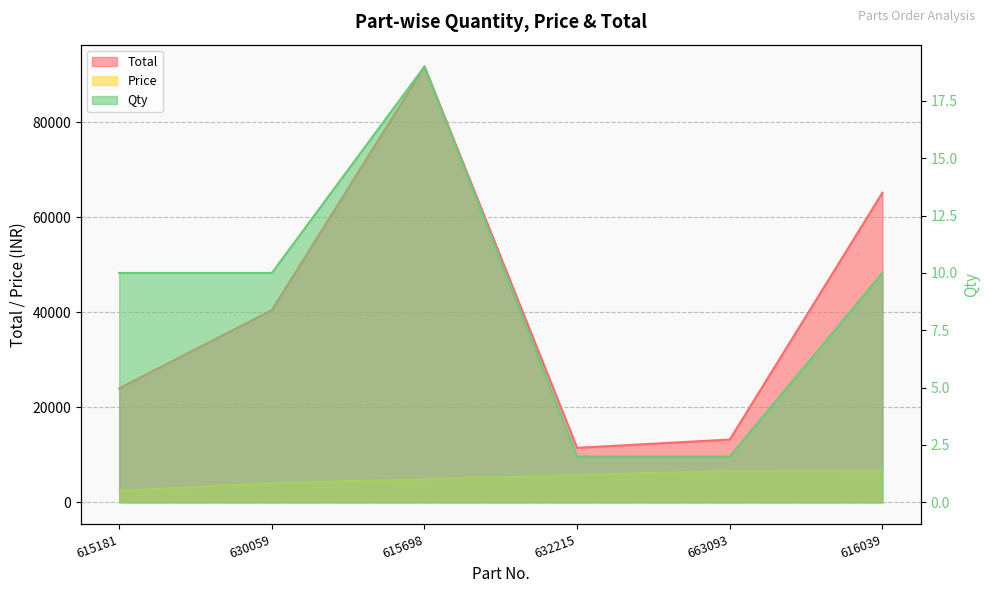

At which label does Total reach its minimum?

632215